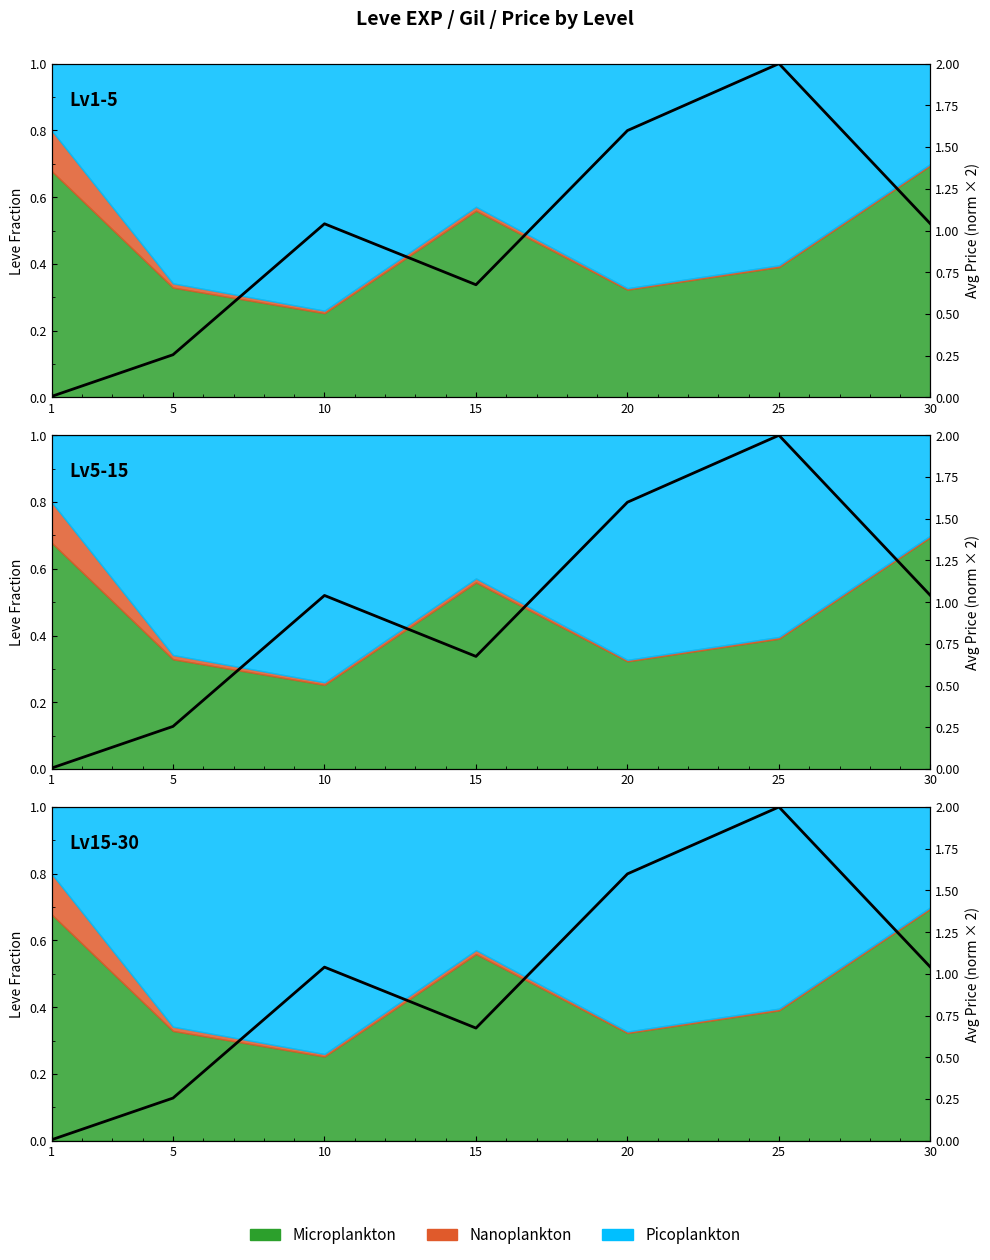

Rank the categories by value from lowest to highest.

1, 5, 15, 30, 10, 20, 25